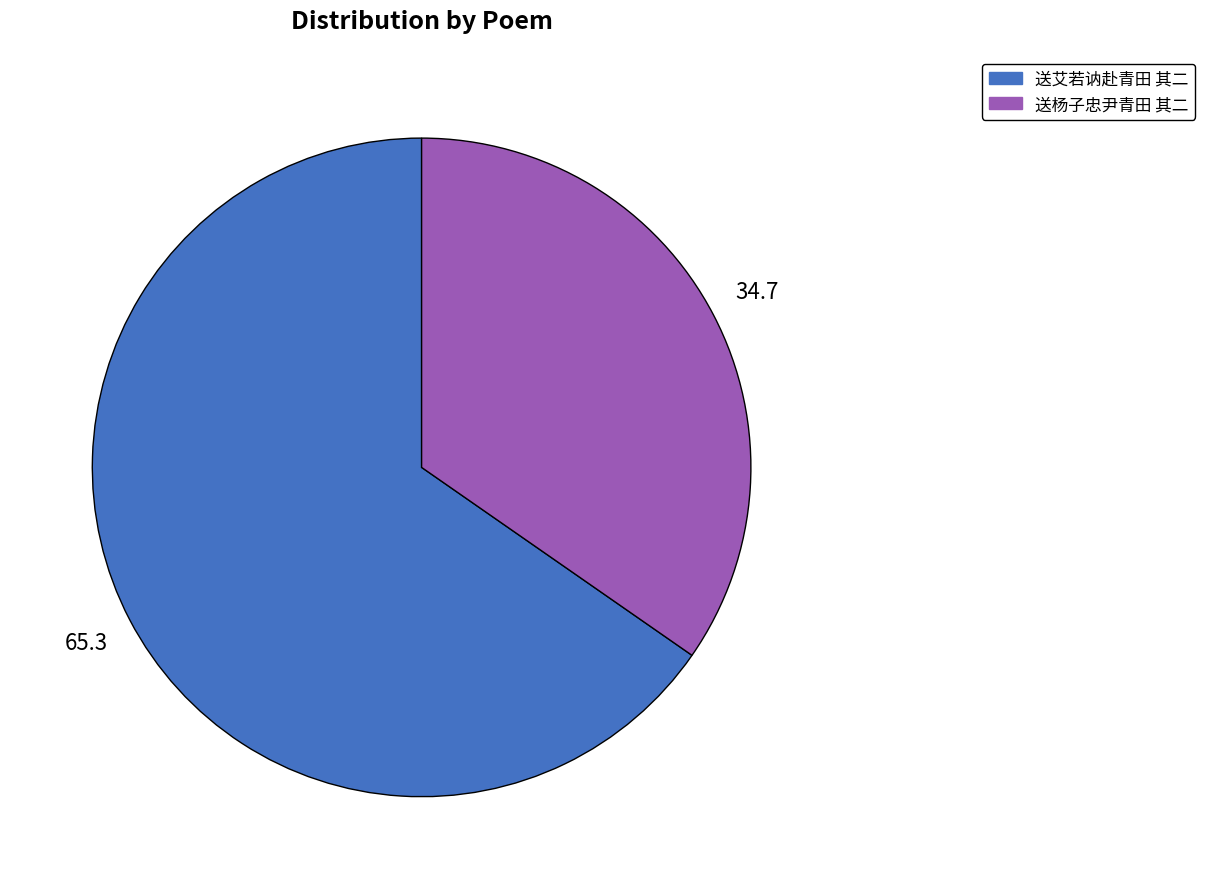

Is it true that 送杨子忠尹青田 其二 is 26% of the pie?

False